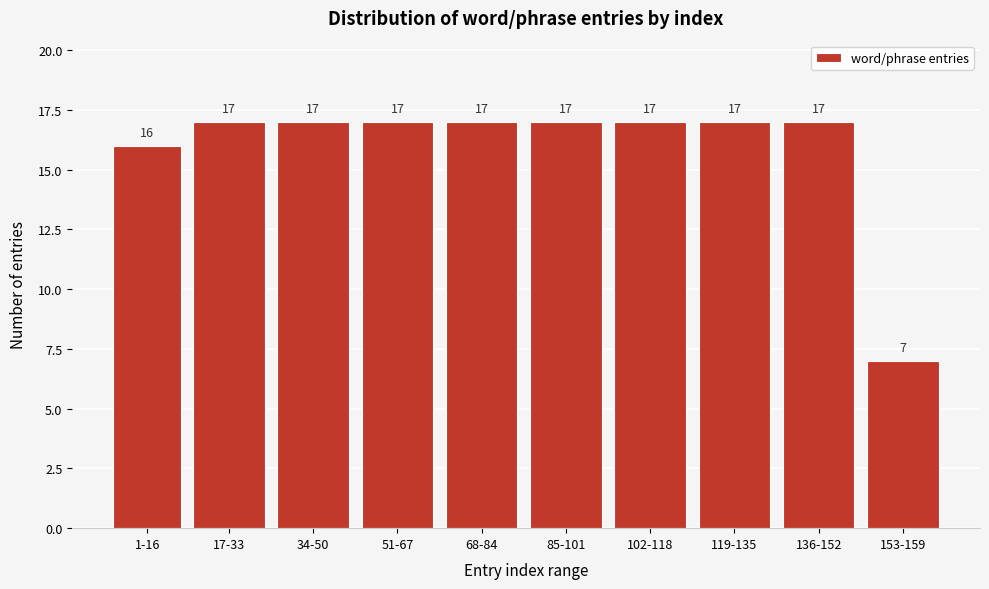

Reading left to right, transcribe all the data shown in this chart.

1-16=16	17-33=17	34-50=17	51-67=17	68-84=17	85-101=17	102-118=17	119-135=17	136-152=17	153-159=7